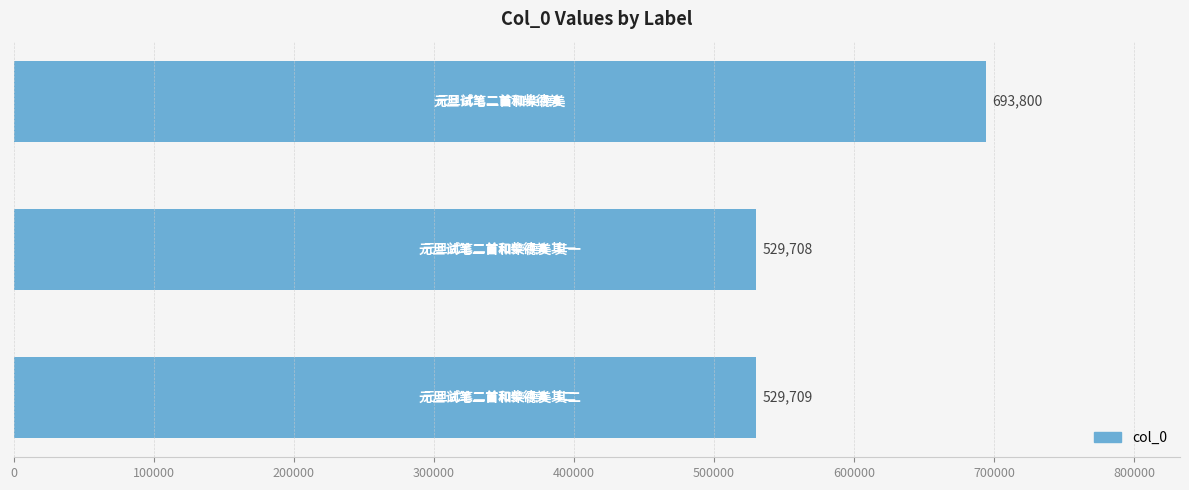

What is the difference between the maximum and second lowest values?

164091